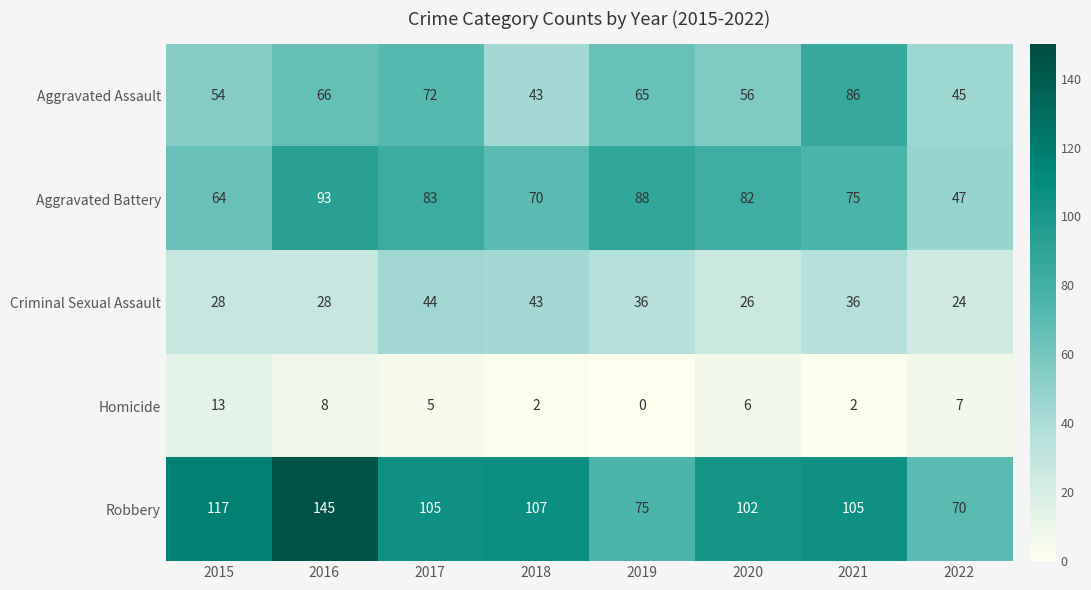

At which label does Aggravated Battery reach its minimum?

2022